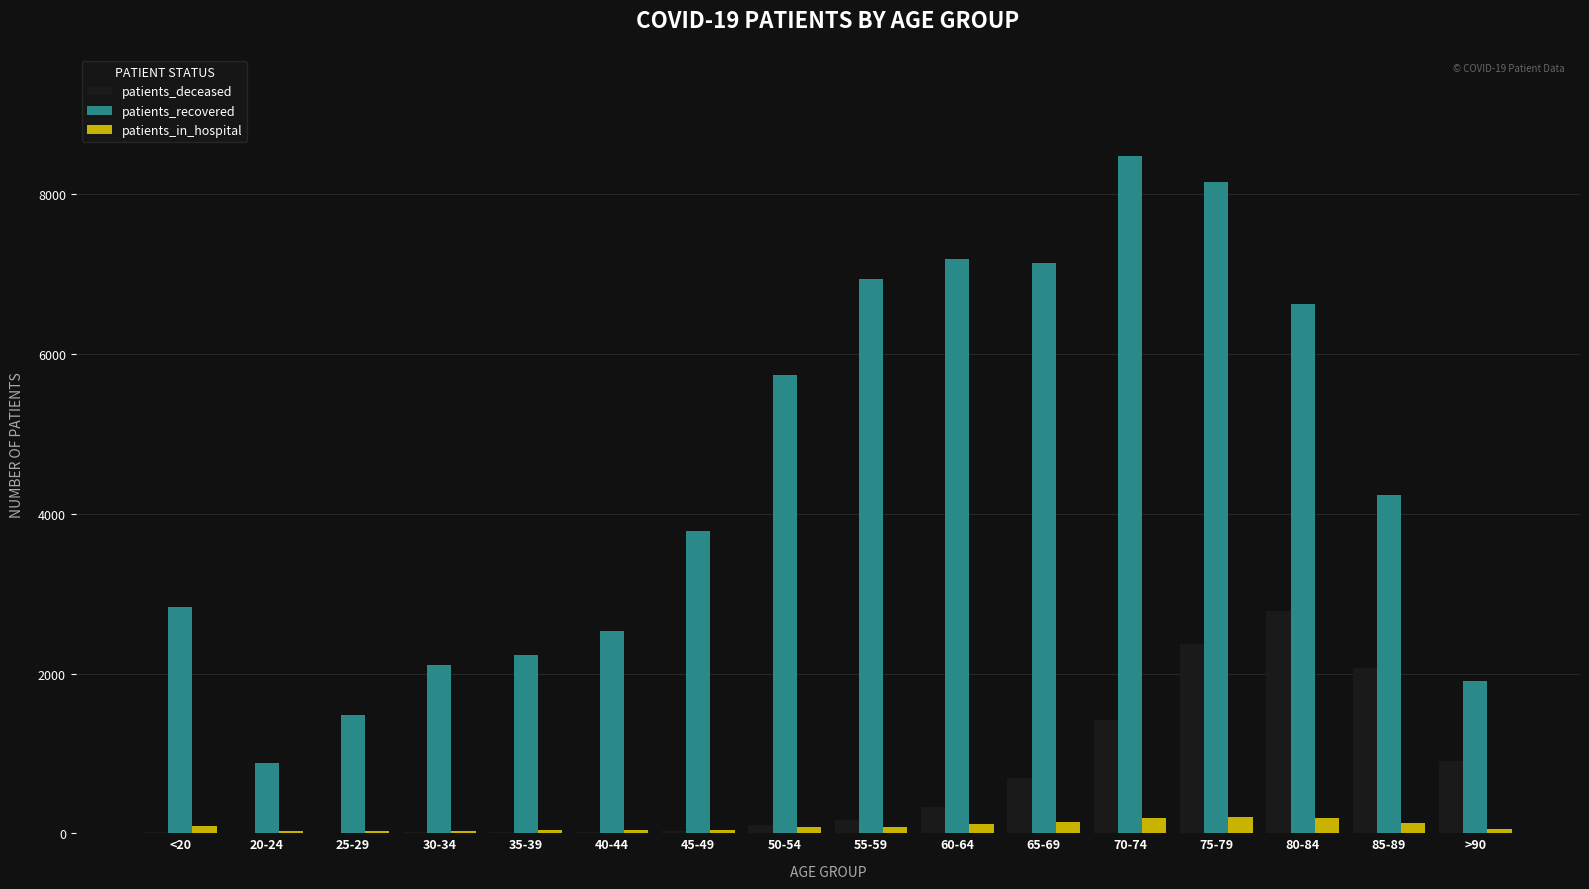

What is the sum of all patients_recovered values?

72269